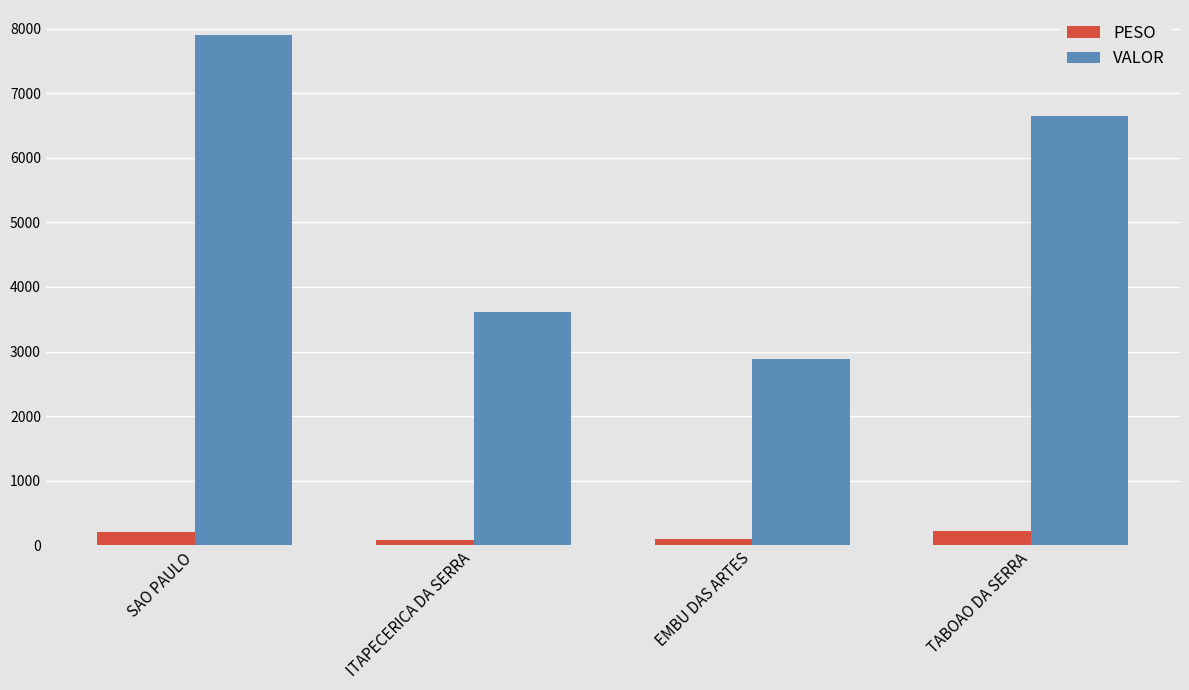

How many categories are shown in the chart?

4